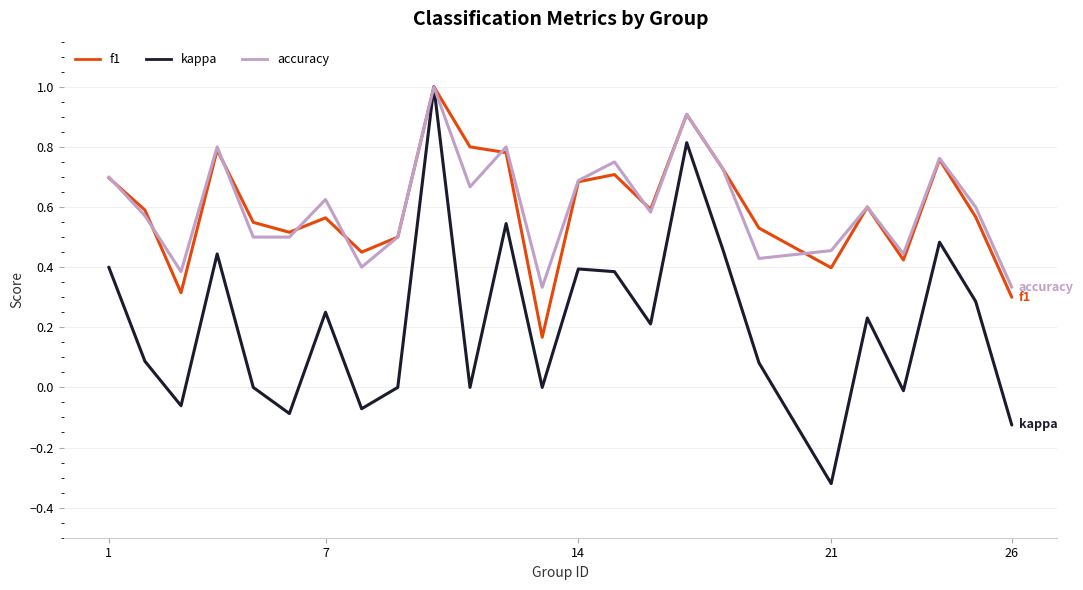

What is the highest value of the f1 series?

1.0